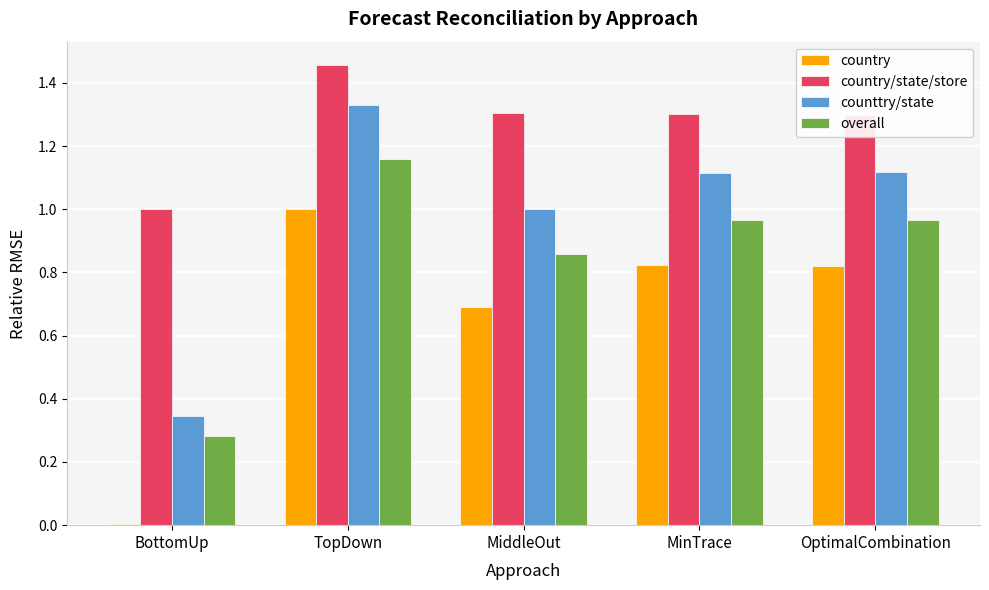

How many categories are shown in the chart?

5